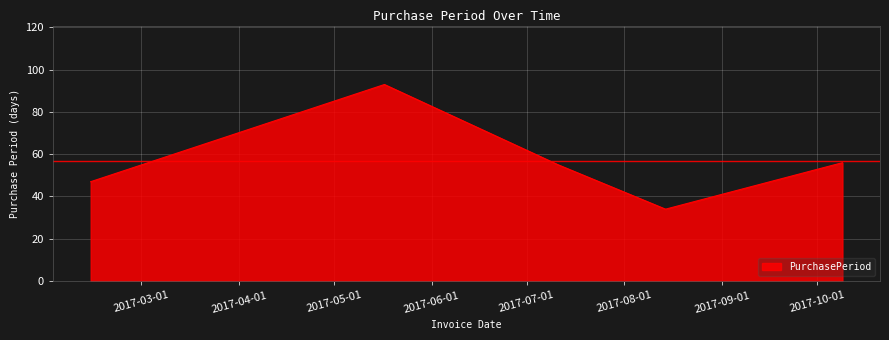

What is the greatest value displayed?

93